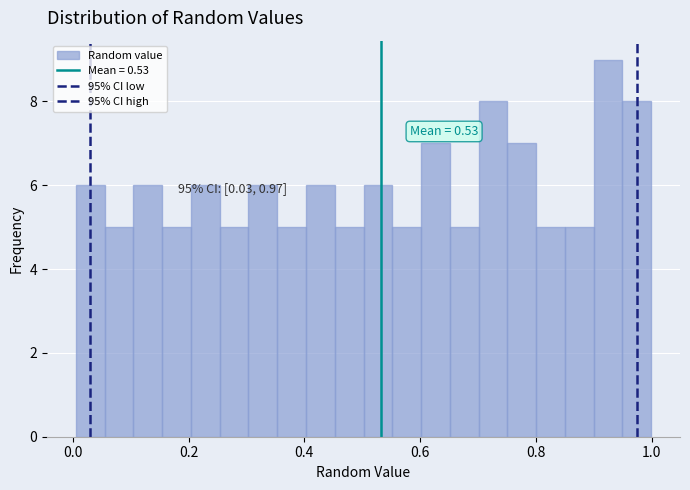

Around what value on the x-axis is the tallest bar? Give the approximate position of its centre, as read against the axis.

0.92